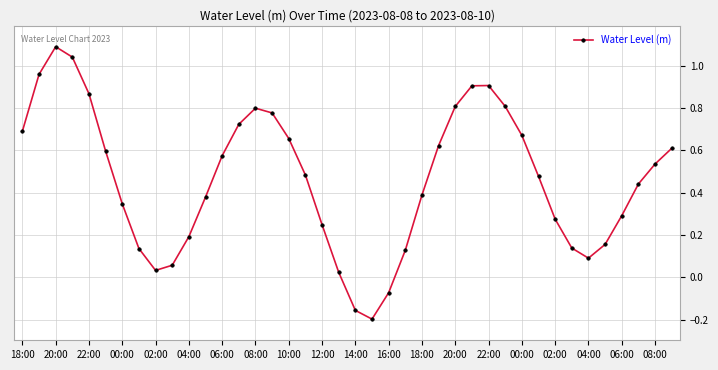

What is the difference between the maximum and second lowest values?

1.2